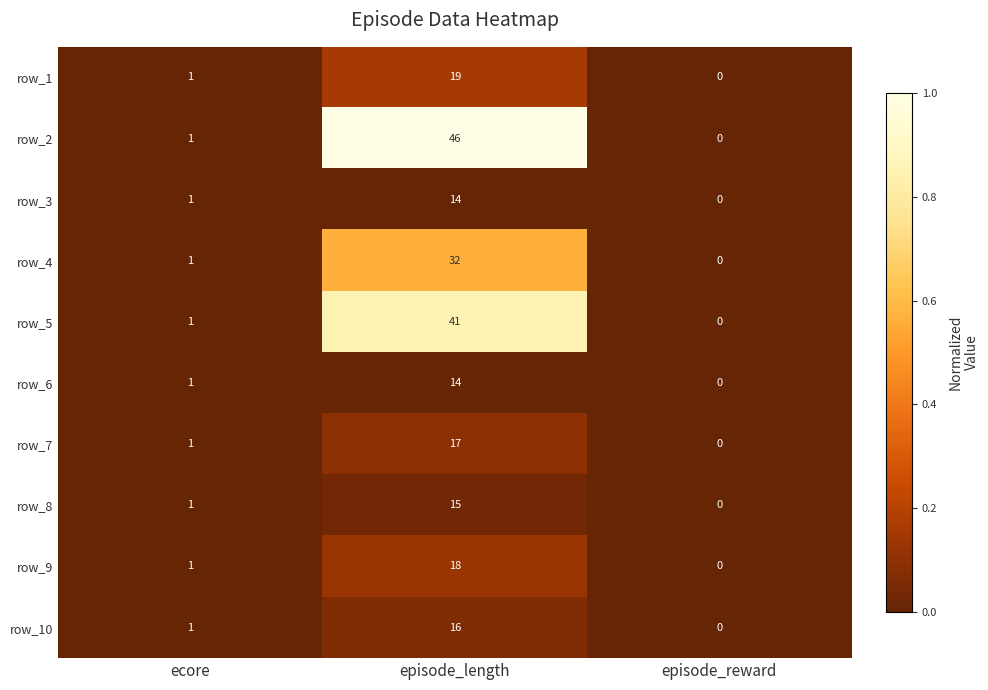

The row_4 series shows 1 at ecore. True or false?

True